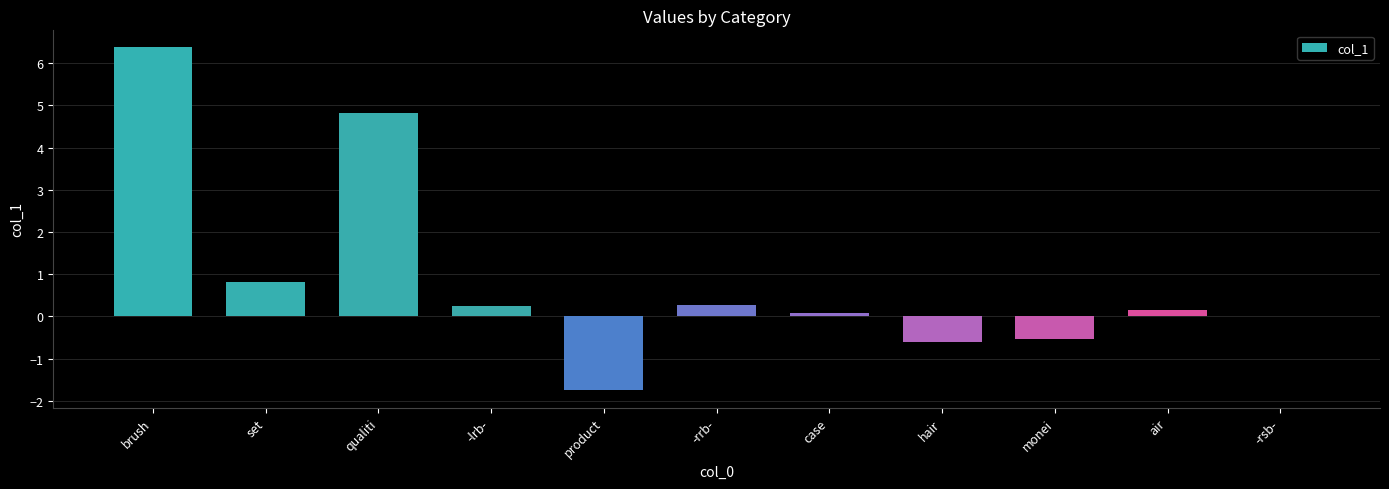

The value at brush is 6.4. True or false?

True